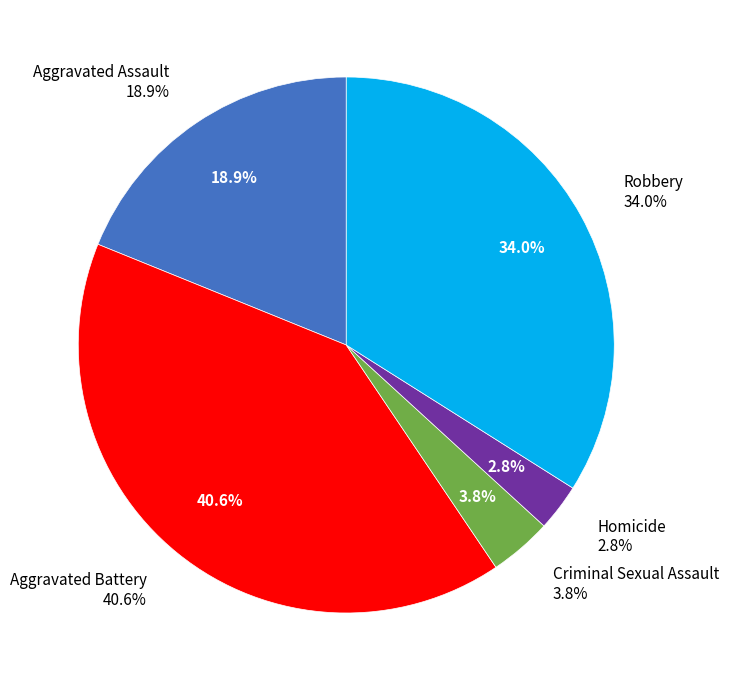

To the nearest percent, what is the average slice percentage?

20%